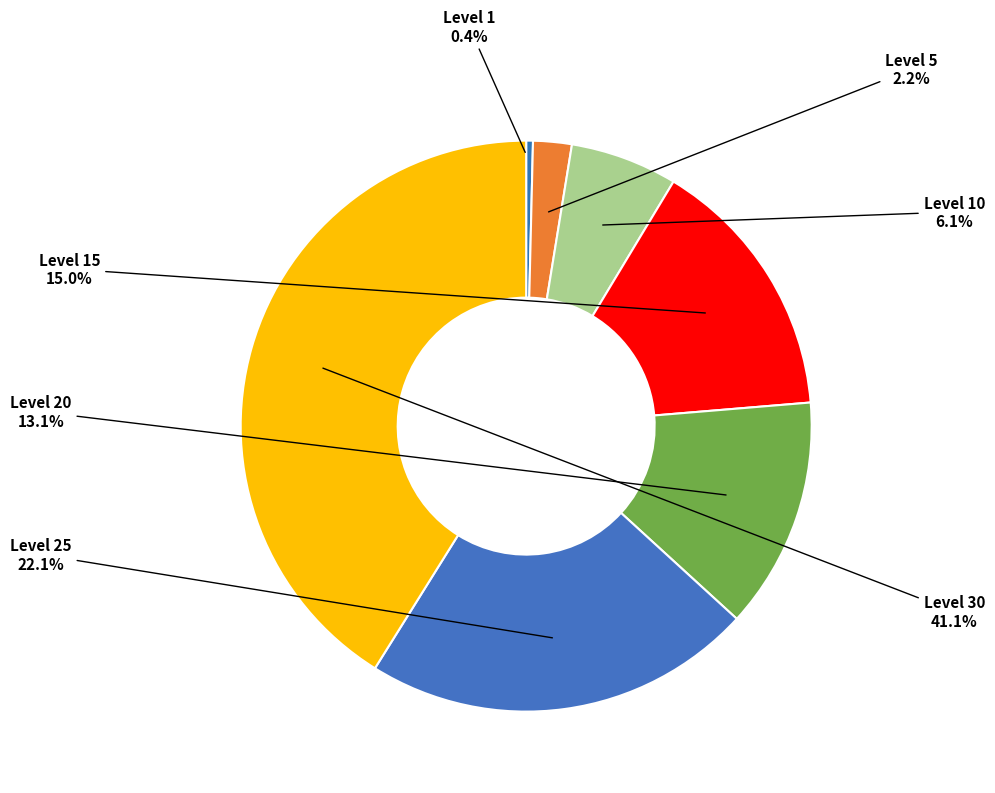

Rank the categories by value from highest to lowest.

Level 30, Level 25, Level 15, Level 20, Level 10, Level 5, Level 1